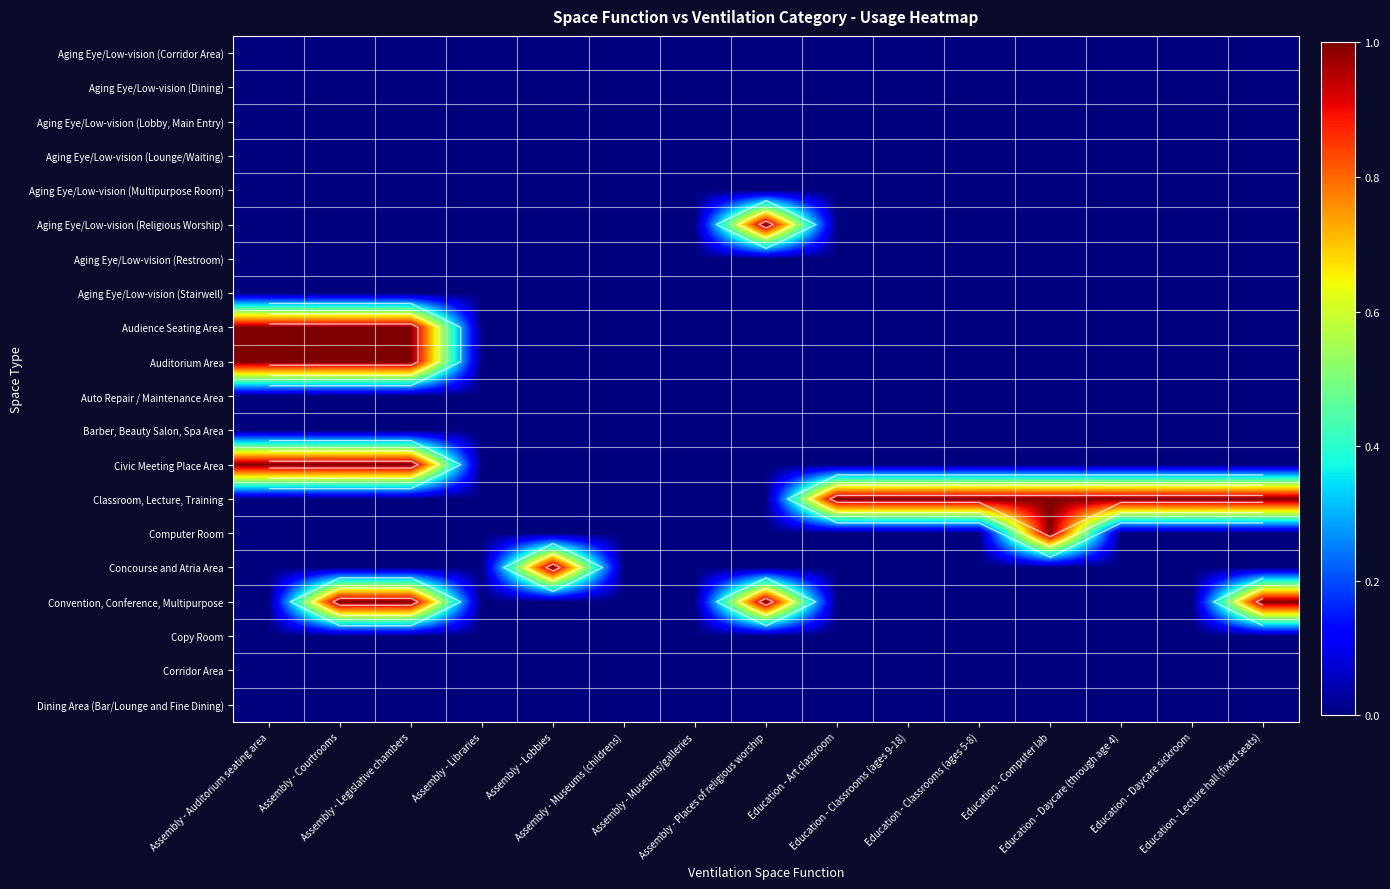

List the series in order of their peak value, highest first.

Aging Eye/Low-vision (Religious Worship), Audience Seating Area, Auditorium Area, Civic Meeting Place Area, Classroom, Lecture, Training, Computer Room, Concourse and Atria Area, Convention, Conference, Multipurpose, Aging Eye/Low-vision (Corridor Area), Aging Eye/Low-vision (Dining), Aging Eye/Low-vision (Lobby, Main Entry), Aging Eye/Low-vision (Lounge/Waiting), Aging Eye/Low-vision (Multipurpose Room), Aging Eye/Low-vision (Restroom), Aging Eye/Low-vision (Stairwell), Auto Repair / Maintenance Area, Barber, Beauty Salon, Spa Area, Copy Room, Corridor Area, Dining Area (Bar/Lounge and Fine Dining)